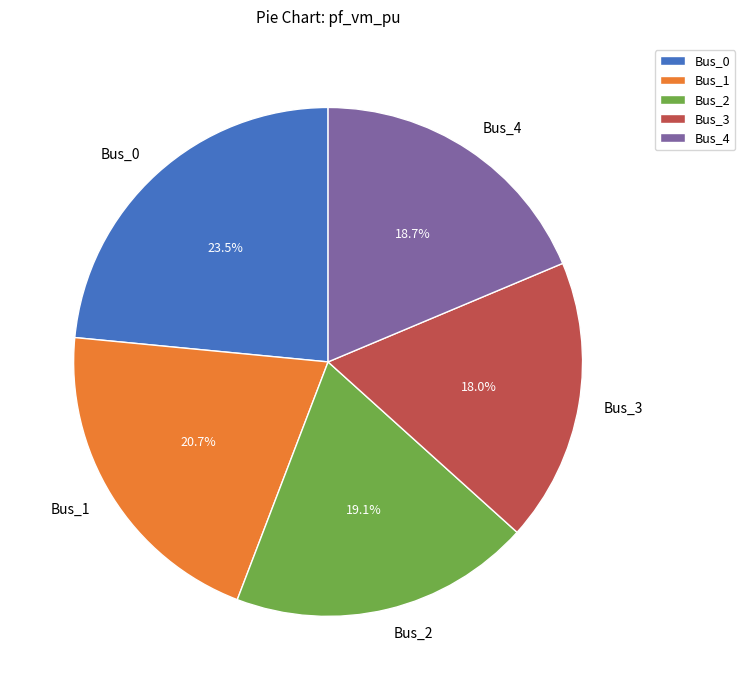

True or false: Bus_1 accounts for 15% of the total.

False